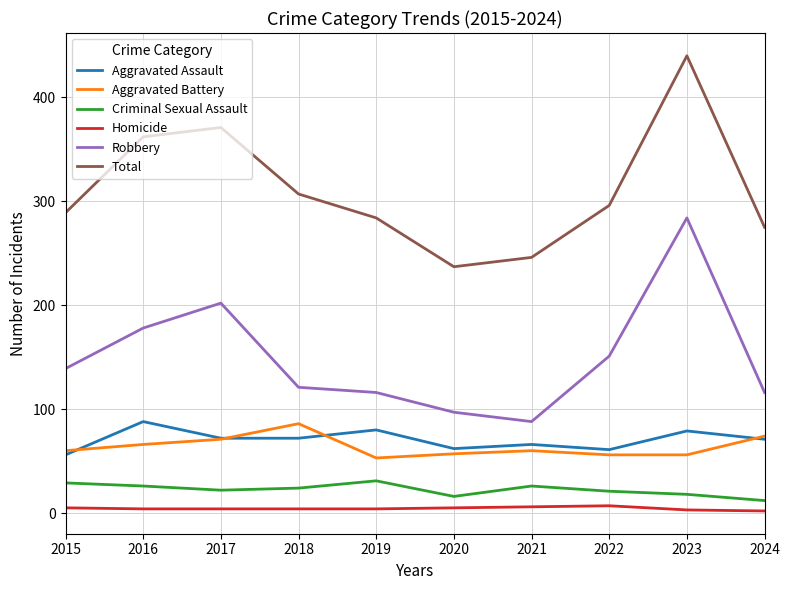

Is it true that Total equals 634 at 2017?

False